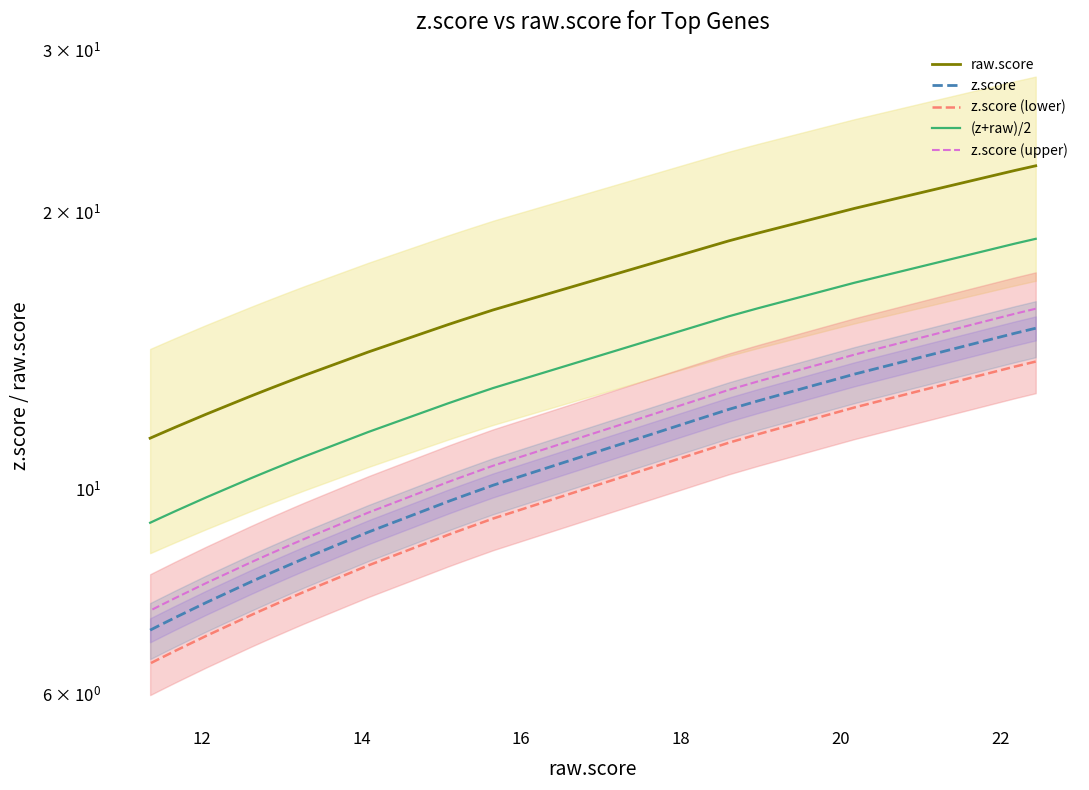

What is the spread (max minus min) of values at 12?

8.6